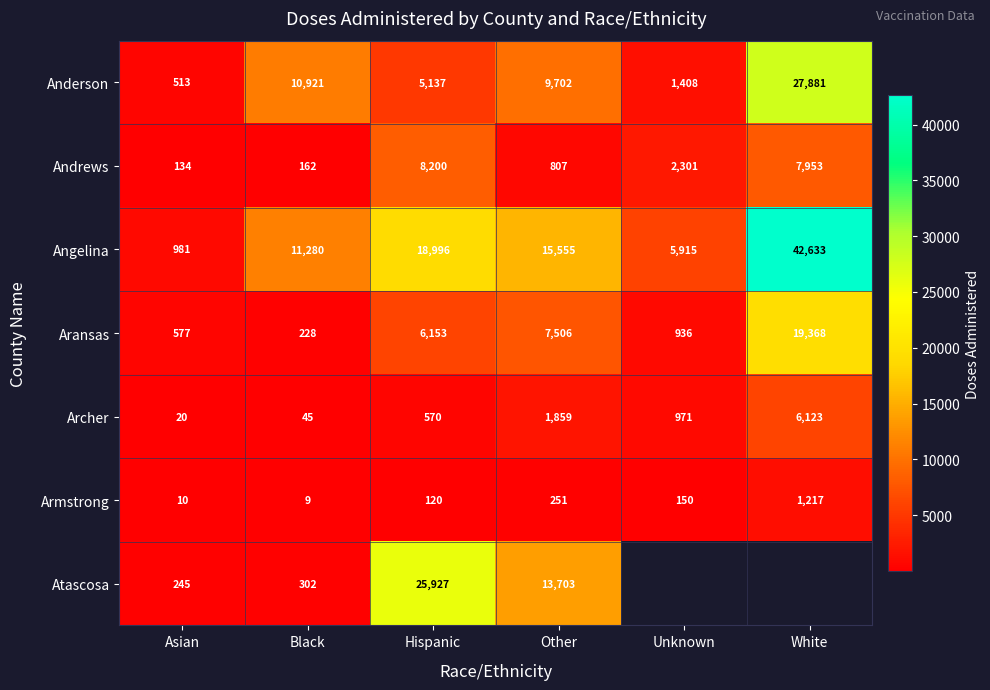

Where is Archer nearest to the value 3071?

Other